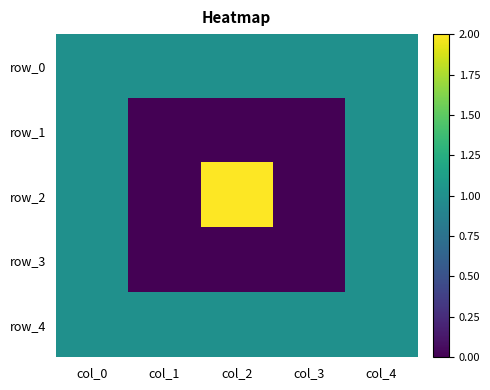

How many series are shown in this chart?

5